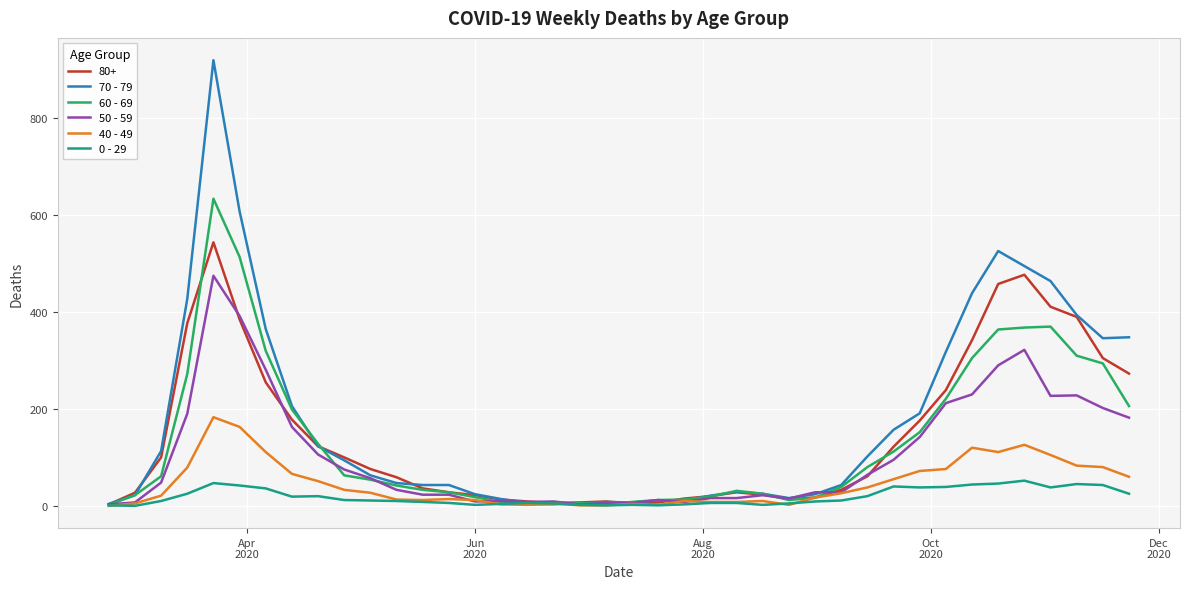

Which series has the widest spread of values?

70 - 79